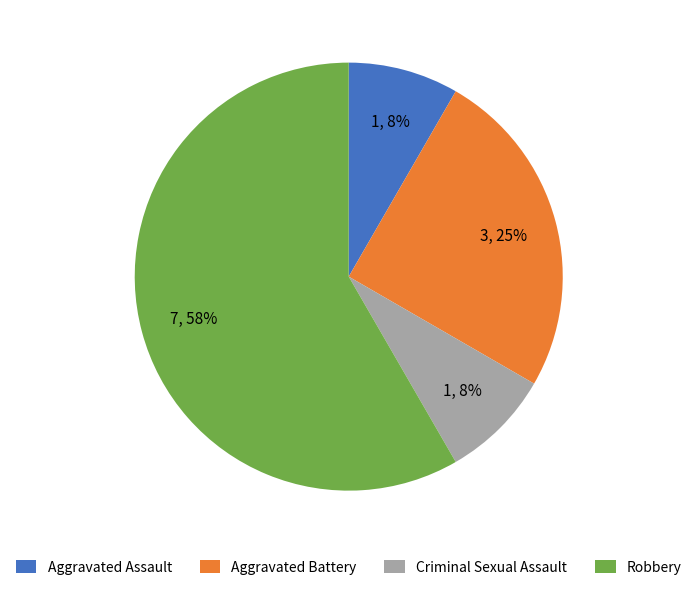

To the nearest percent, what percentage of the pie is Aggravated Battery?

25%